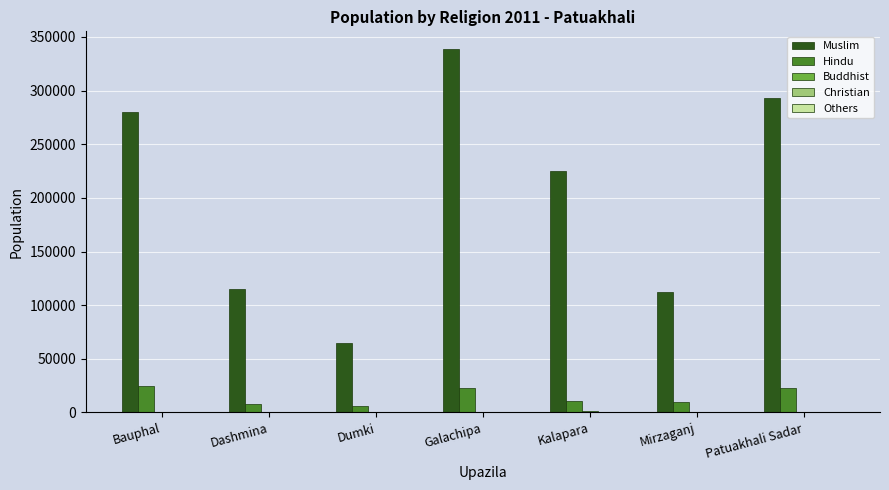

How many distinct data groups are displayed?

5